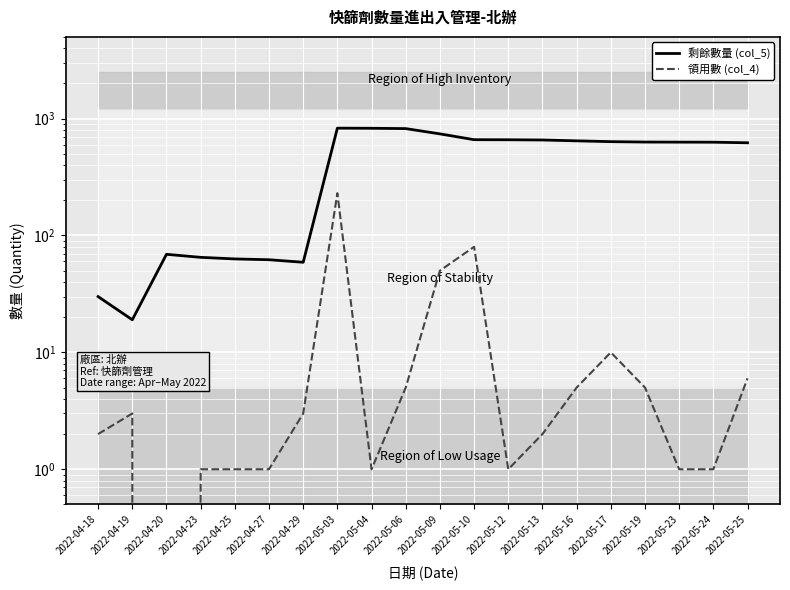

How many data points does each series have?

20